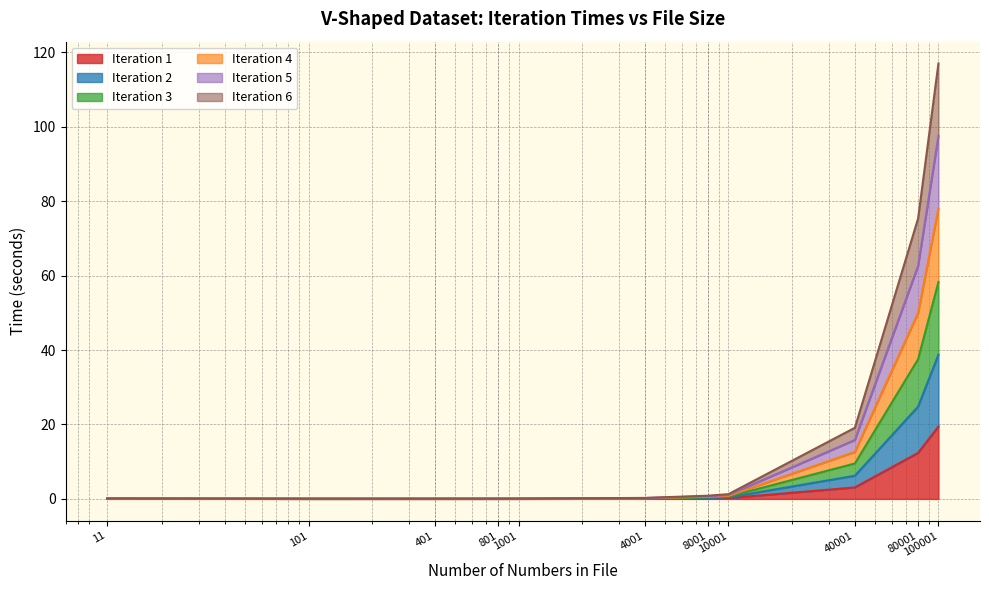

What is the highest value of the Iteration 1 series?

19.5